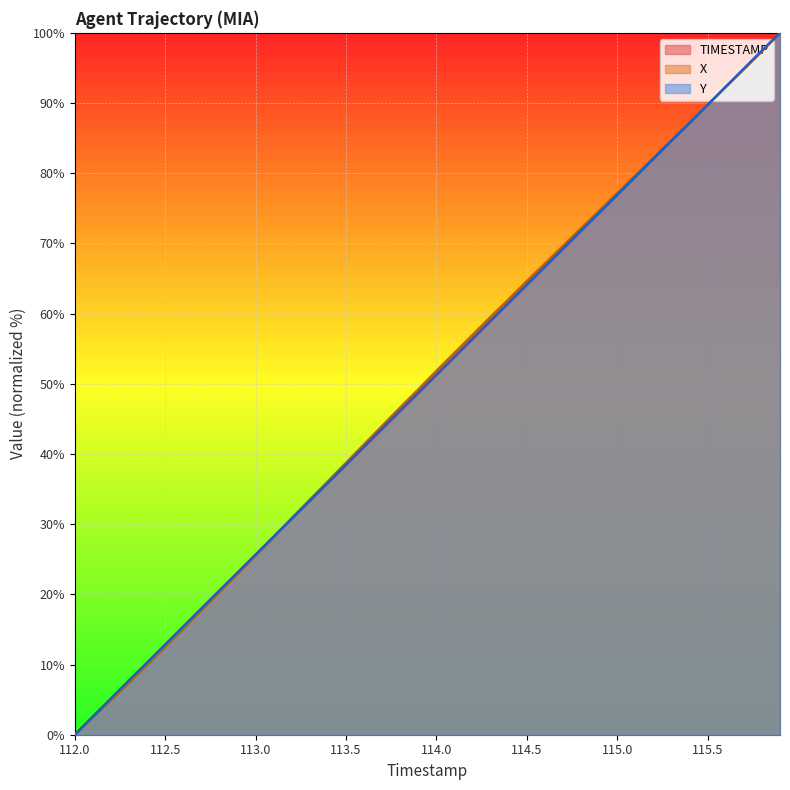

What is the value of the X point at the 31st from the left?

77.2